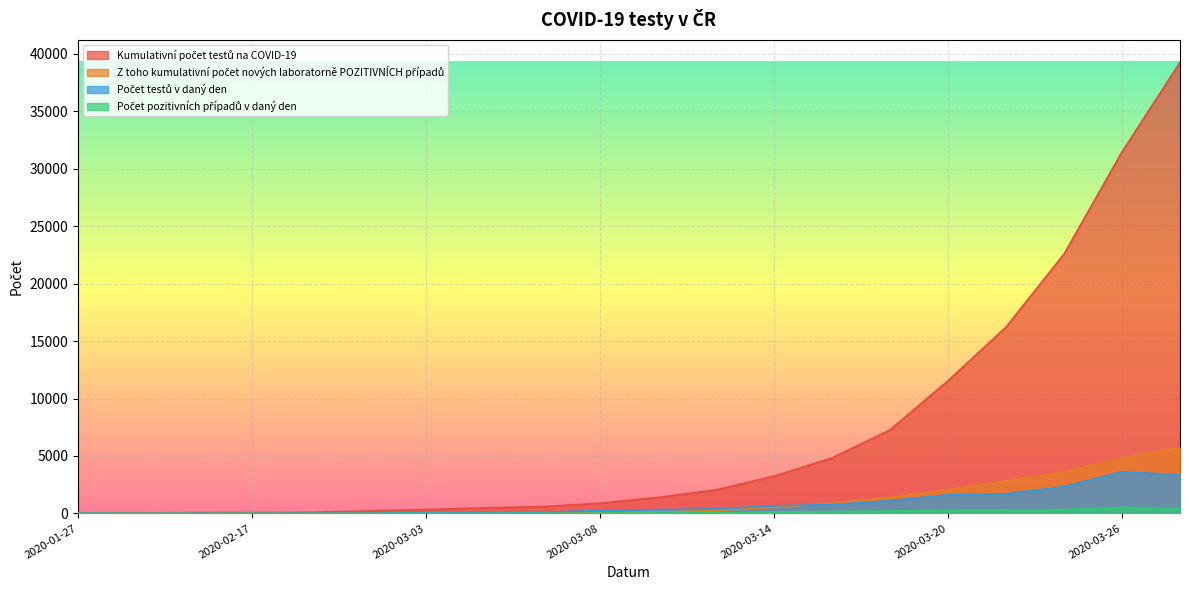

What position from the right is 2020-03-20?

5